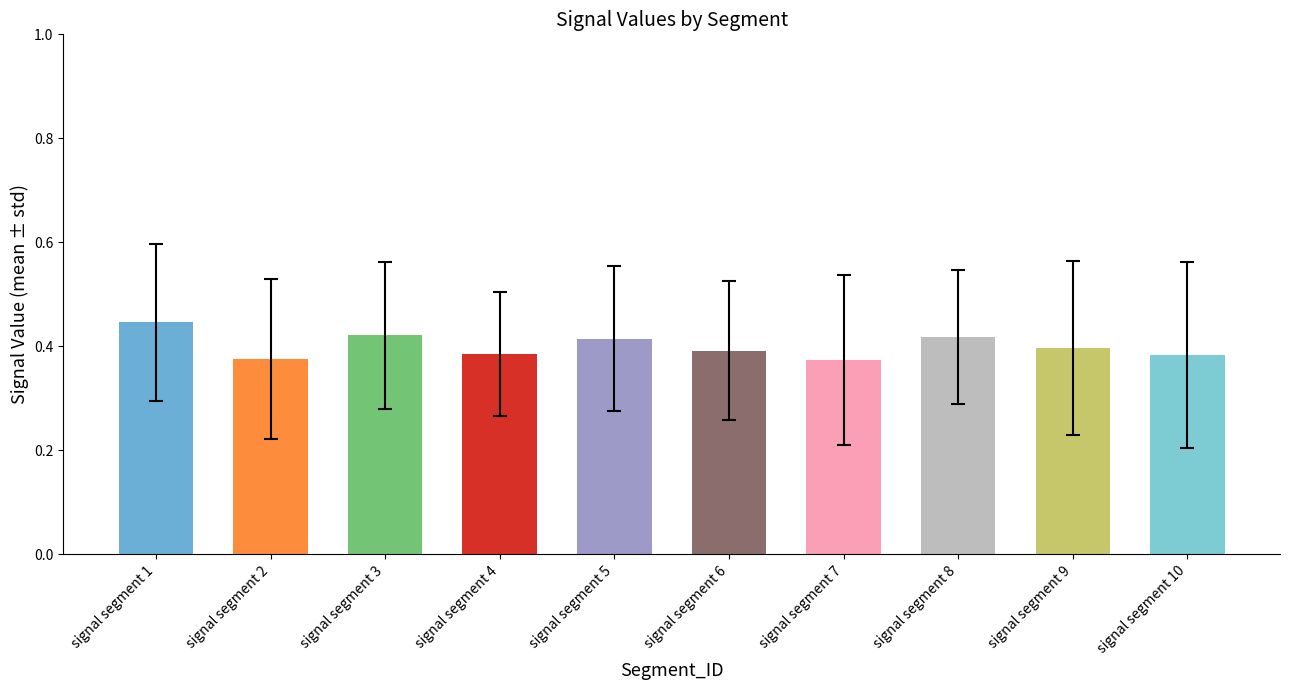

Between signal segment 4 and signal segment 3, which is larger?

signal segment 3